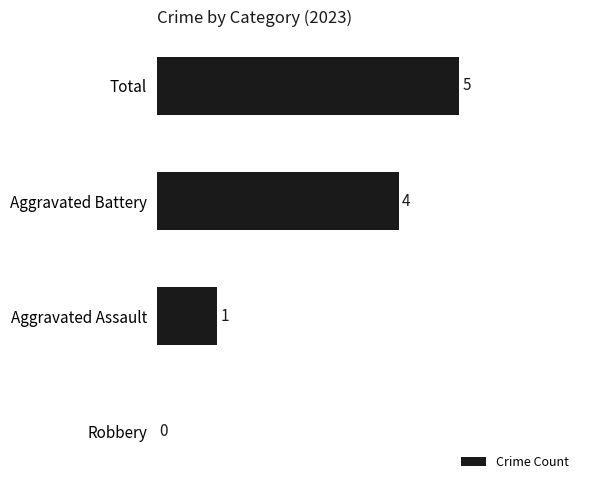

Where is the data nearest to the value 2?

Aggravated Assault